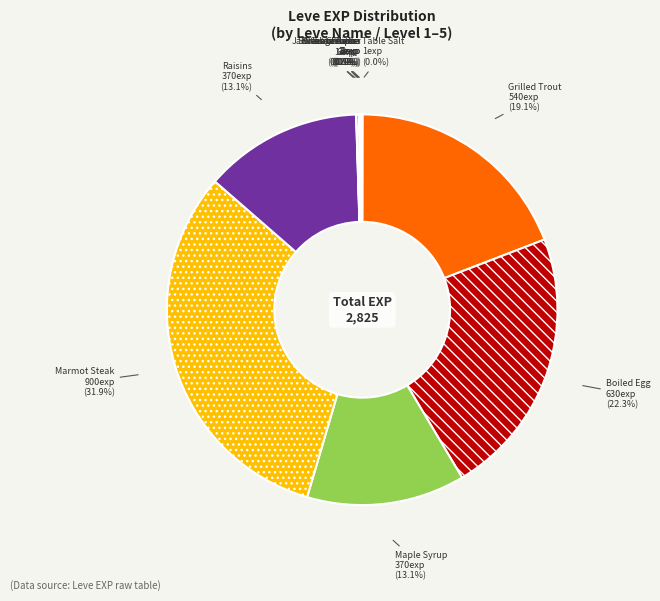

What is the largest slice in the pie chart?

Marmot Steak